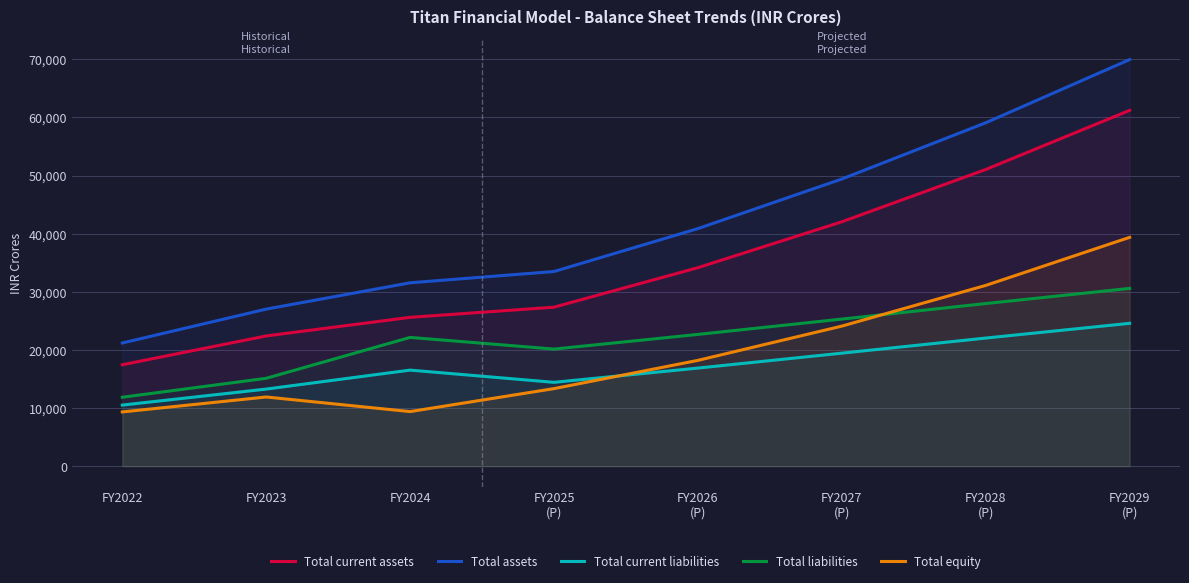

List the labels in order of Total current assets value, largest first.

FY2029
(P), FY2028
(P), FY2027
(P), FY2026
(P), FY2025
(P), FY2024, FY2023, FY2022